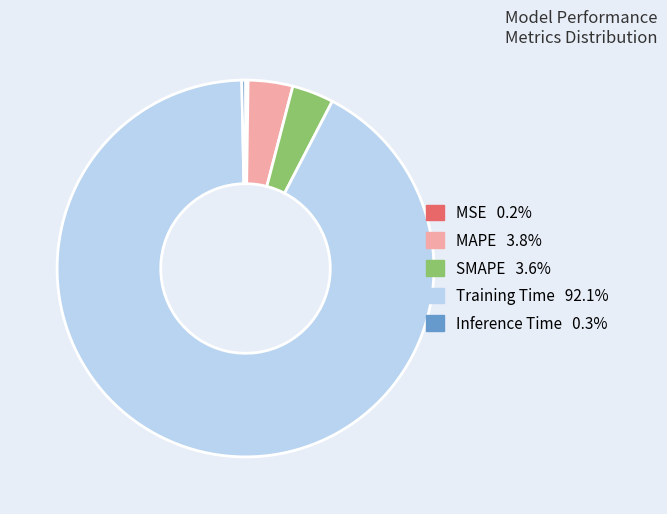

Does any single category account for the majority?

Yes